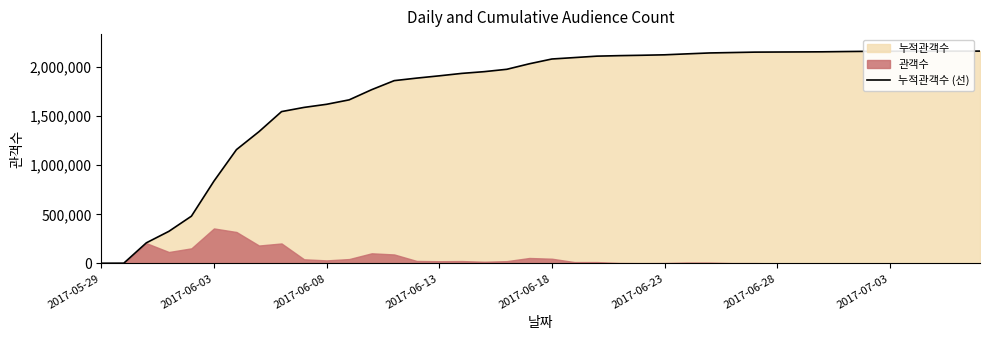

Is it true that the value at 38 is 481613?

False